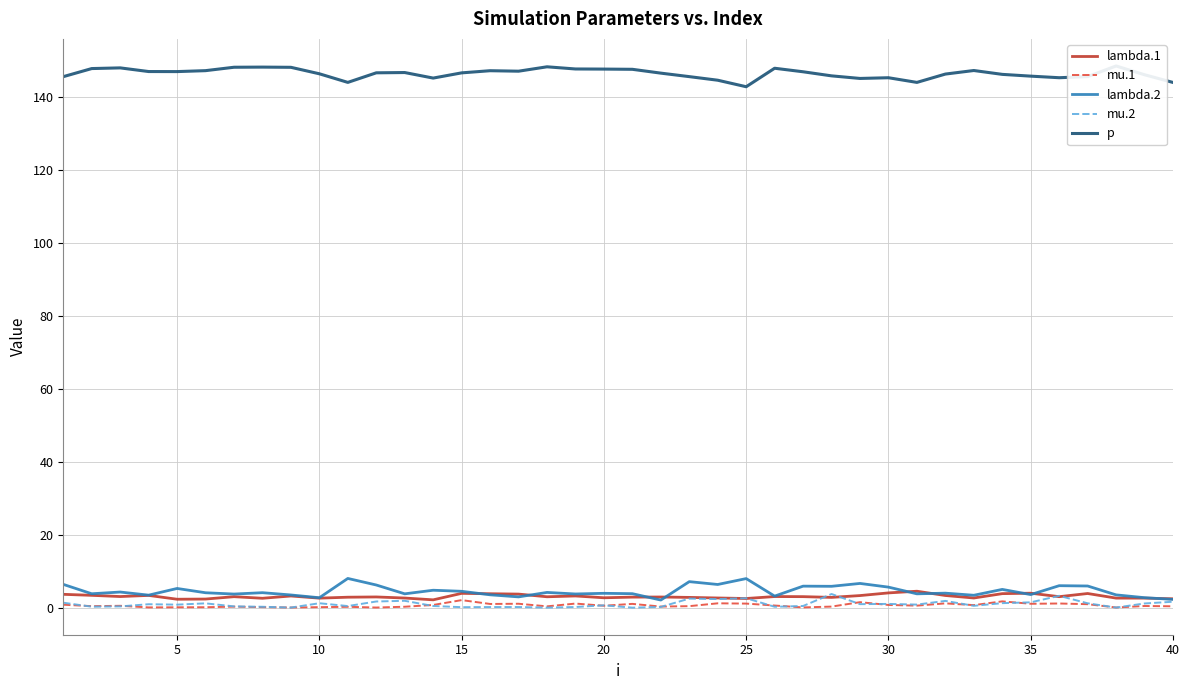

The mu.2 series shows 1.7 at 40. True or false?

True